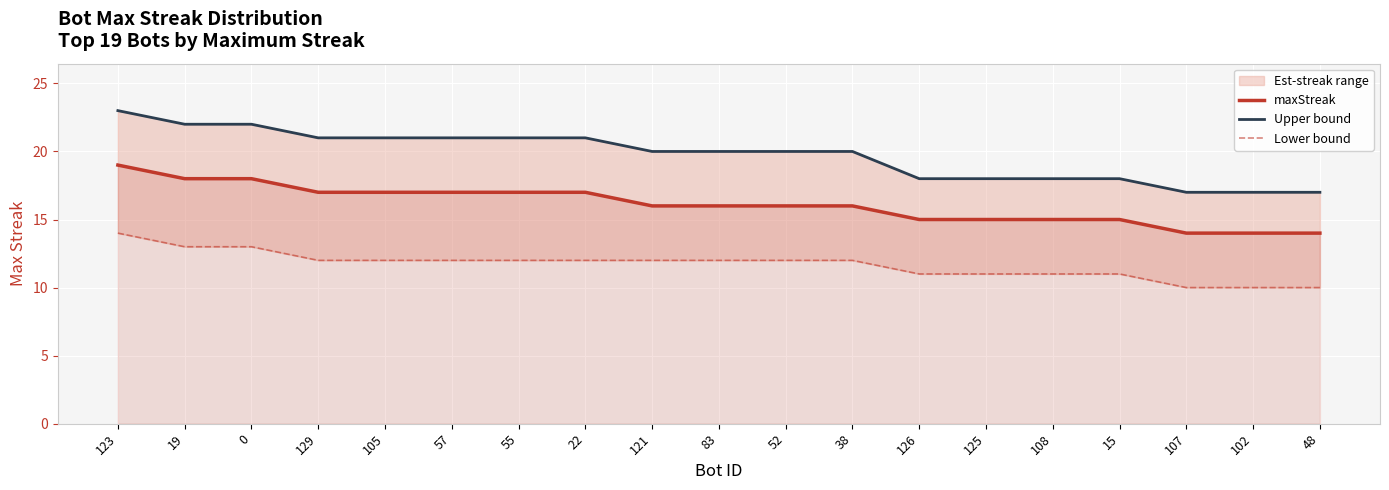

Which series has the widest spread of values?

Upper bound